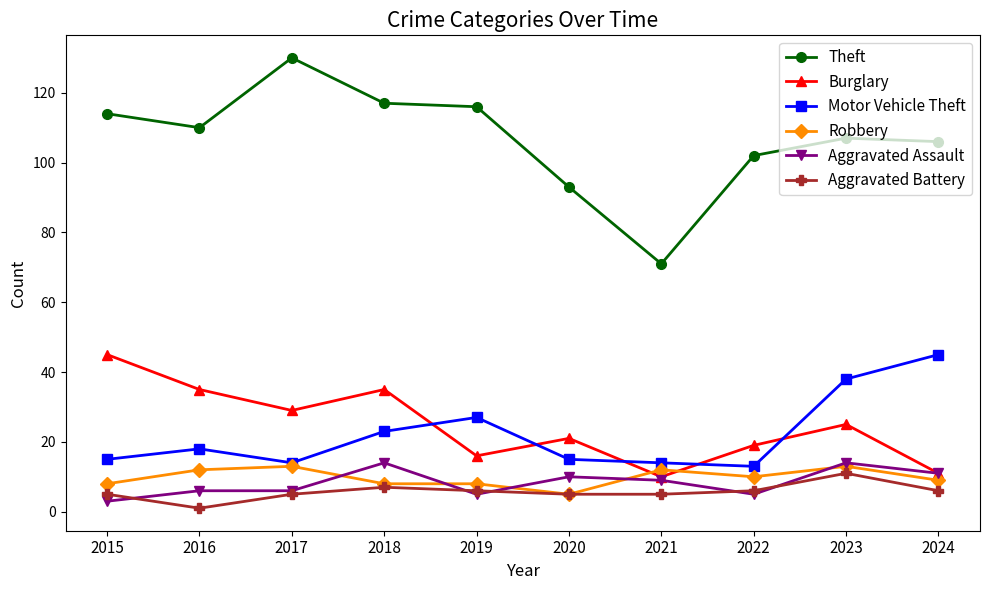

The value of Aggravated Assault at 2023 is 9. True or false?

False